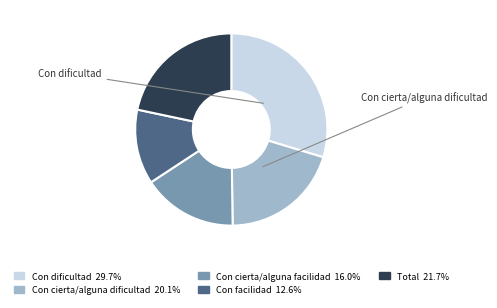

Is there a majority slice in this chart?

No